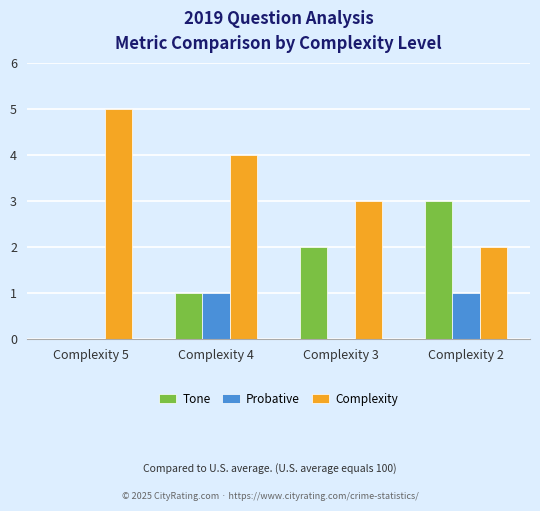

What is the maximum value for Tone?

3